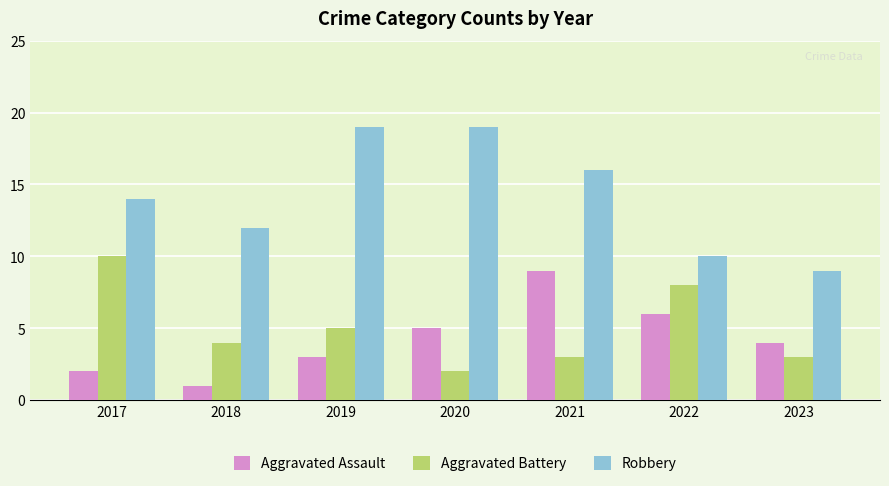

What is the difference between the maximum and minimum values in the Aggravated Battery series?

8